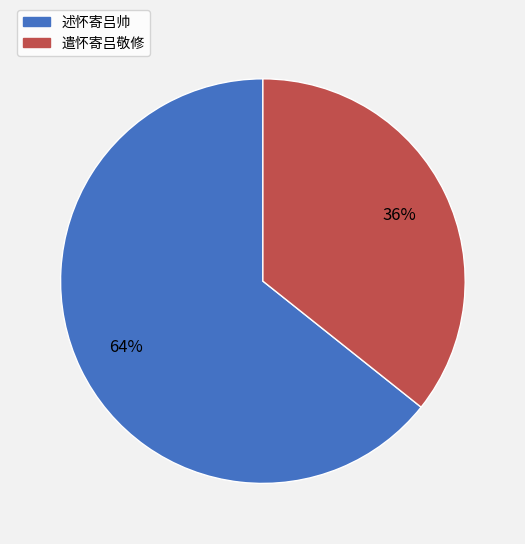

To the nearest percent, what is the average slice percentage?

50%